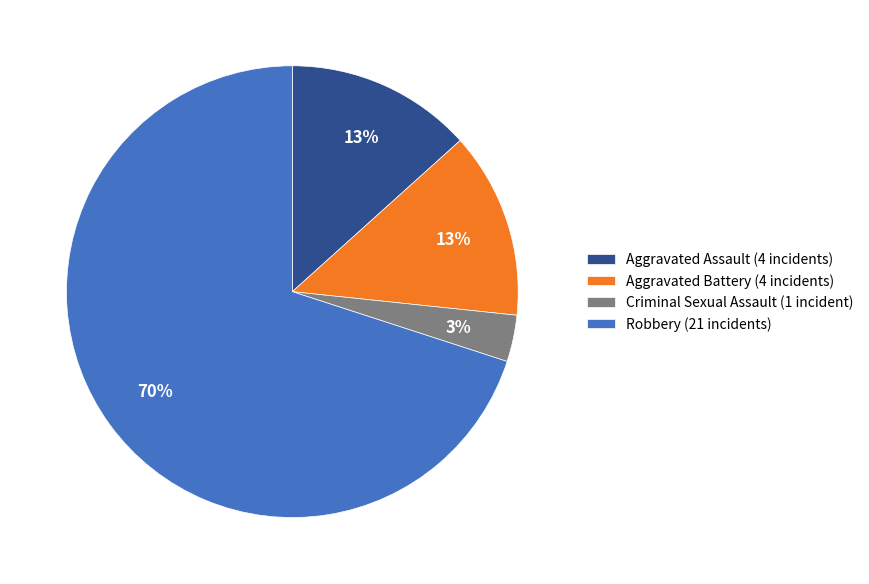

Count the number of slices in the pie.

4